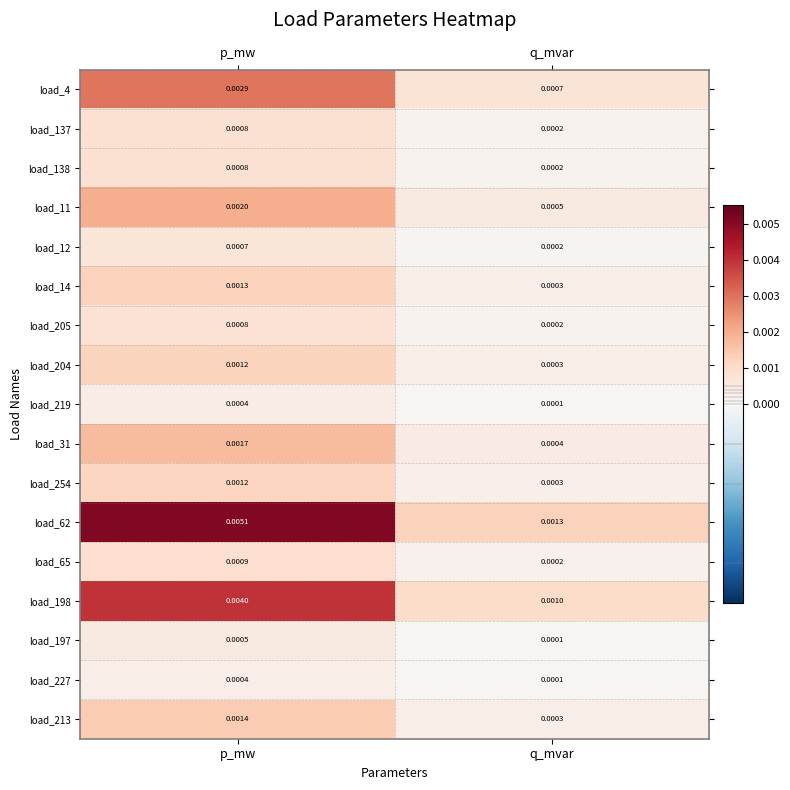

Where is load_254 nearest to the value 0?

q_mvar